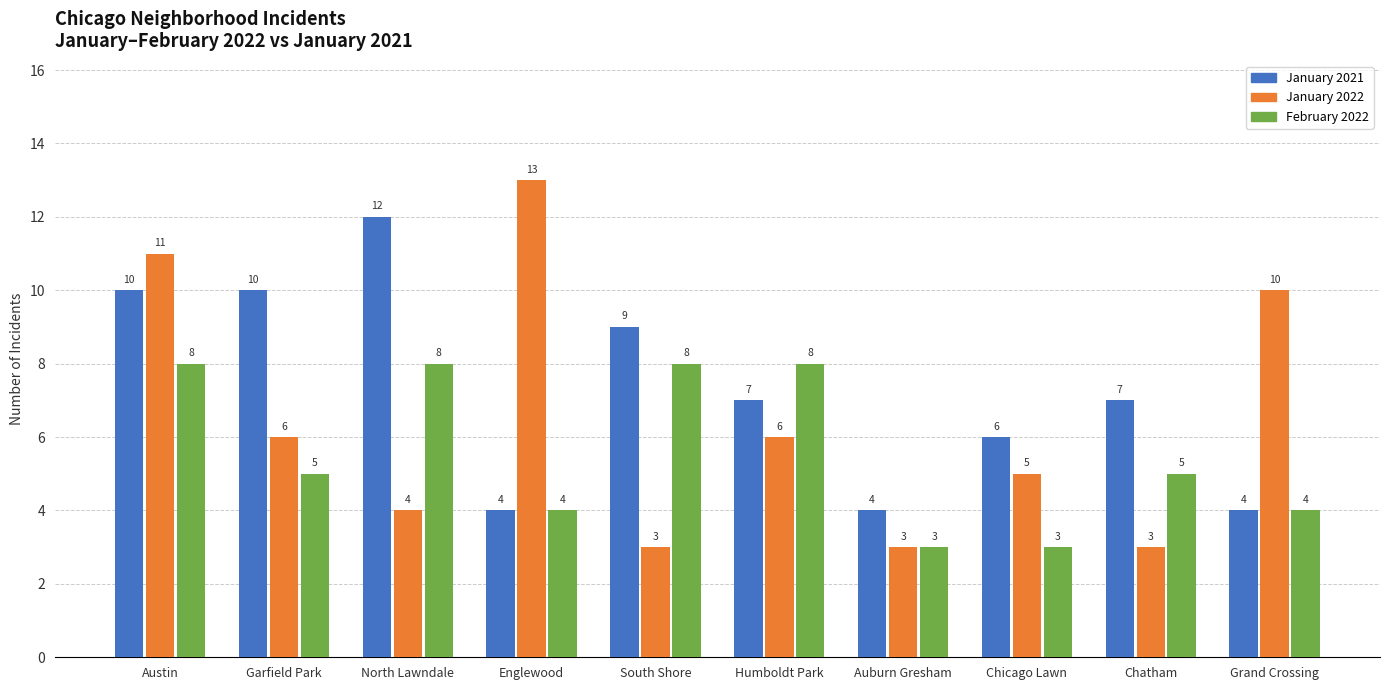

The February 2022 series shows 3 at Chatham. True or false?

False